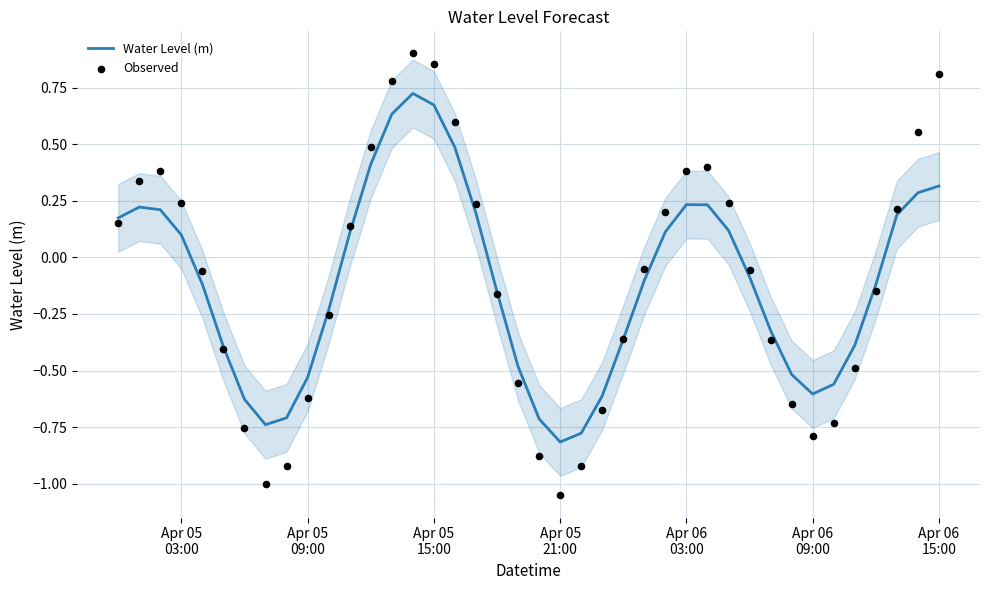

Which series has the widest spread of Y values?

Observed